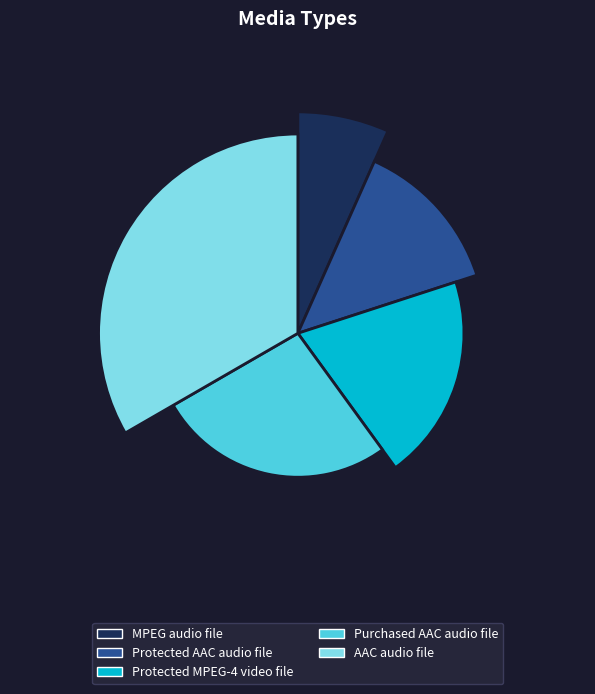

Is AAC audio file the majority of the pie?

No